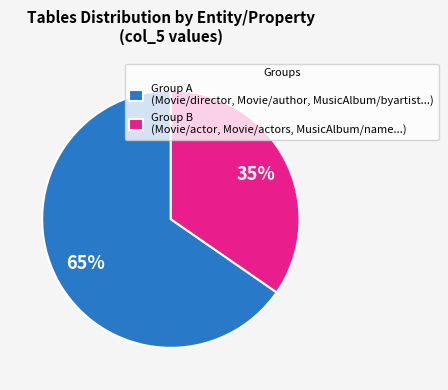

Is there any slice that represents more than half of the pie?

Yes